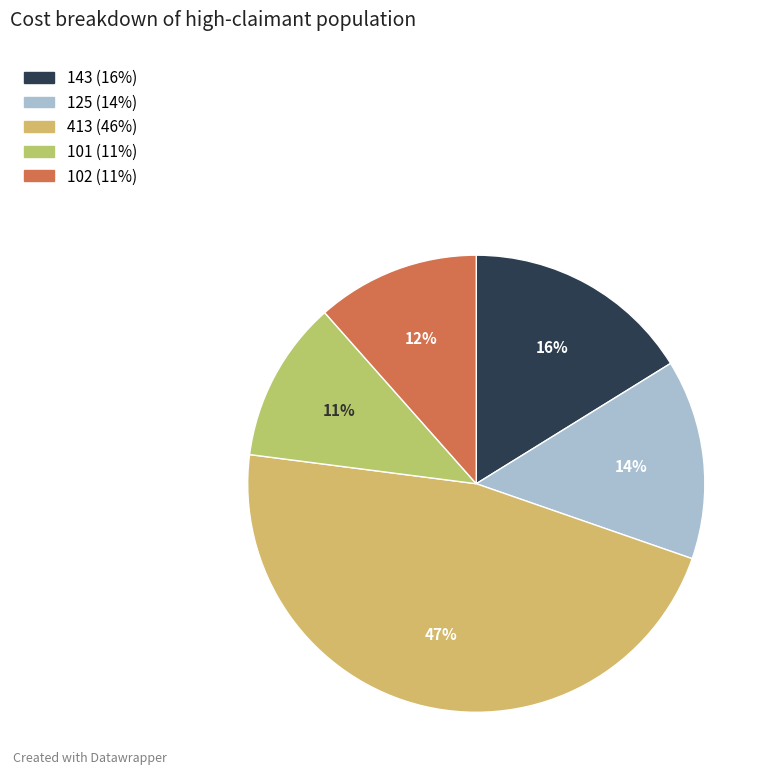

What percentage is the 143 slice, to the nearest percent?

16%